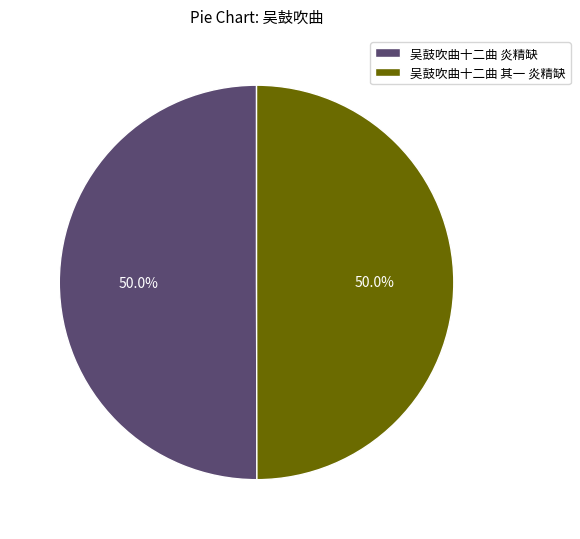

What is the total percentage of 吴鼓吹曲十二曲 其一 炎精缺 and 吴鼓吹曲十二曲 炎精缺?

100.0%